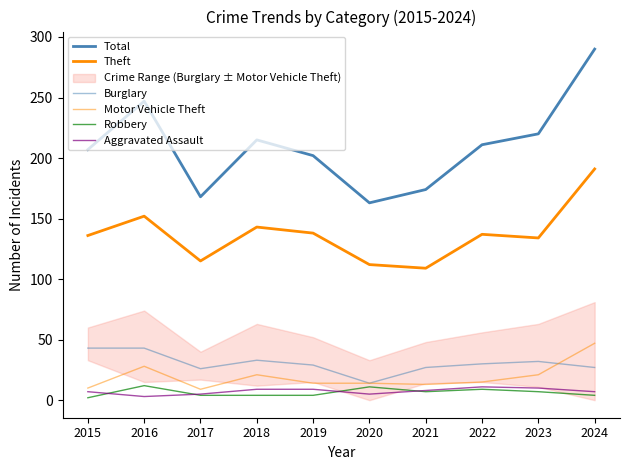

Which series has the widest spread of values?

Total